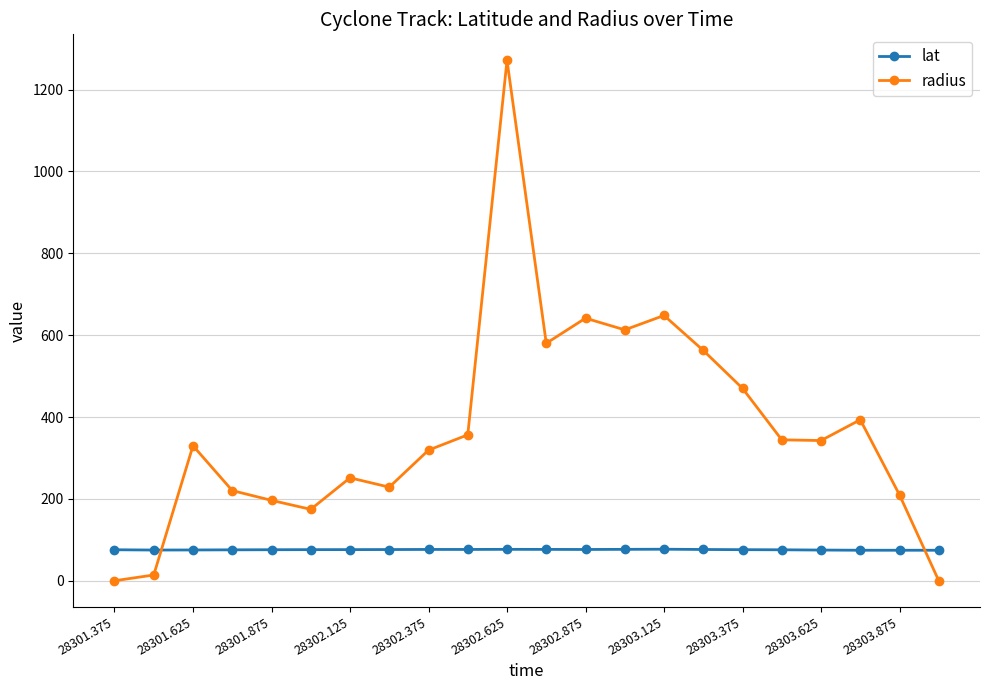

Which series ends up on top after the final intersection of lat and radius?

lat